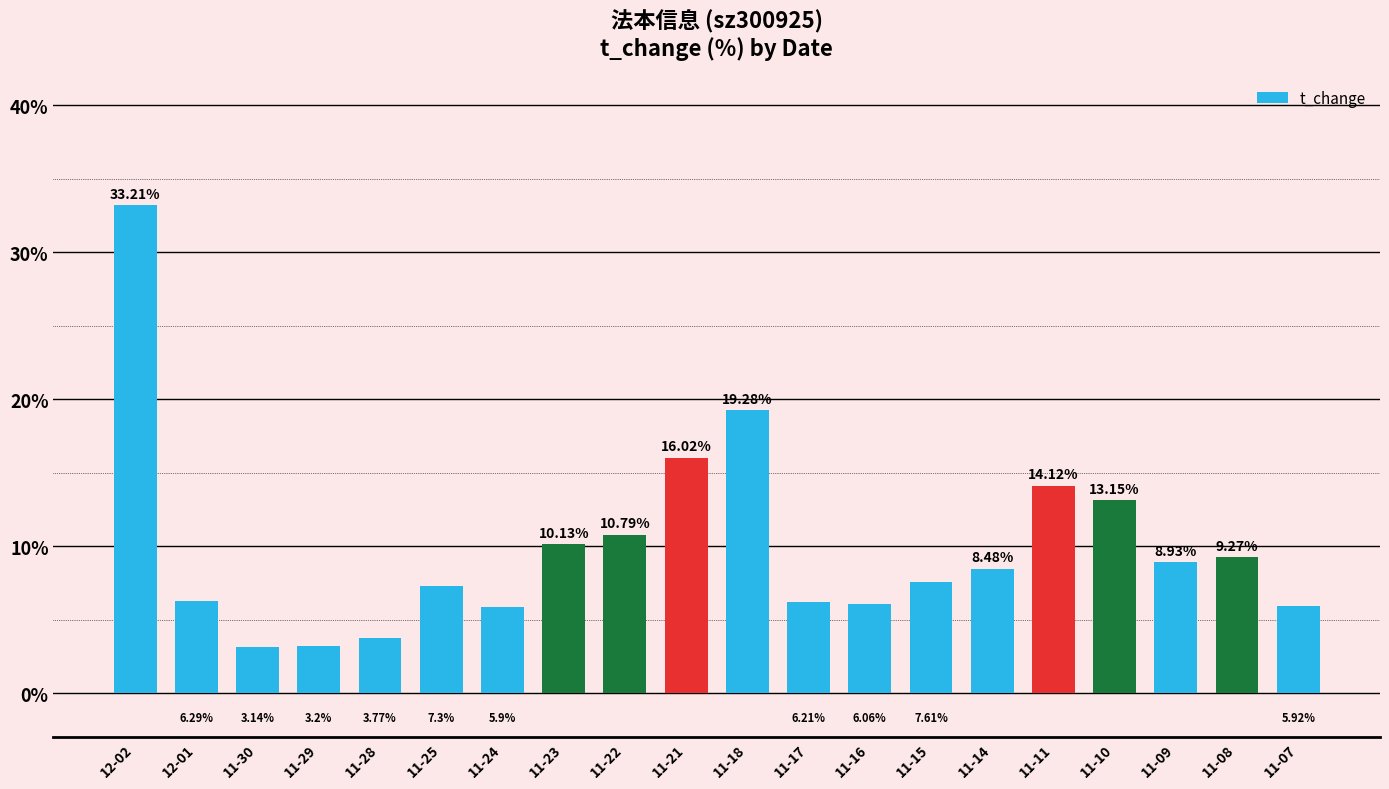

Rank the categories by value from lowest to highest.

11-30, 11-29, 11-28, 11-24, 11-07, 11-16, 11-17, 12-01, 11-25, 11-15, 11-14, 11-09, 11-08, 11-23, 11-22, 11-10, 11-11, 11-21, 11-18, 12-02